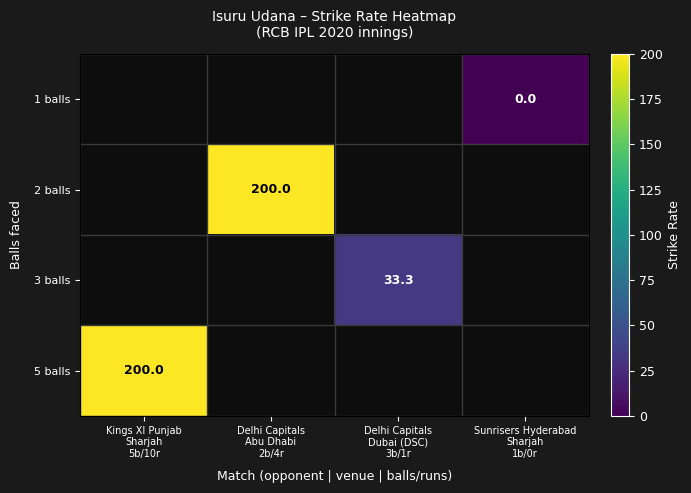

Which has a higher value, Delhi Capitals
Dubai (DSC)
3b/1r or Kings XI Punjab
Sharjah
5b/10r?

Kings XI Punjab
Sharjah
5b/10r